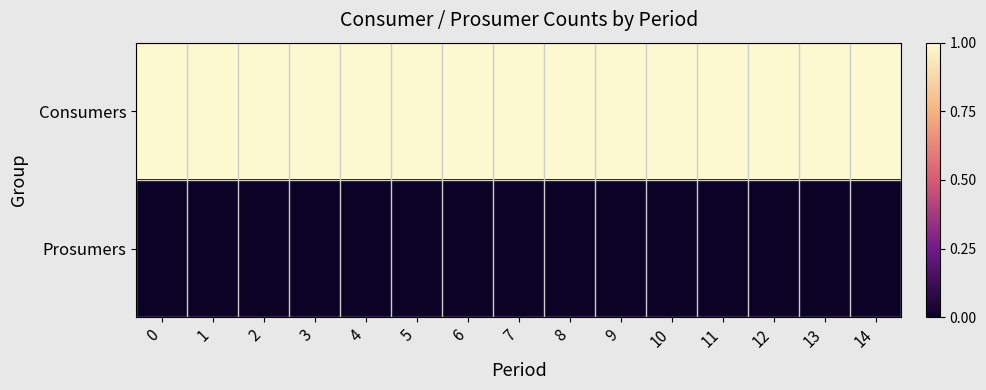

What is the maximum value shown in the chart?

1